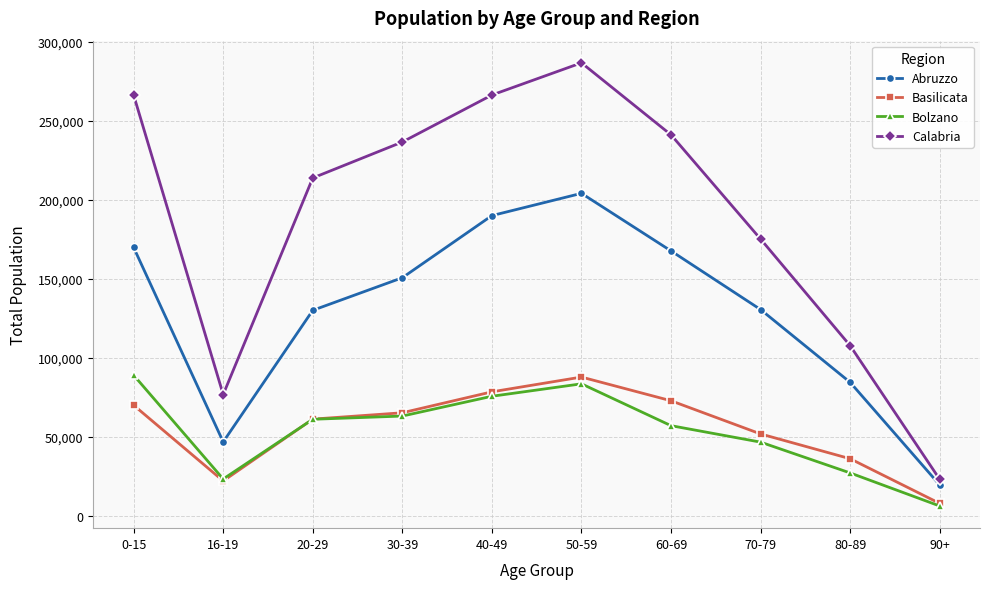

How many lines are shown in the chart?

4